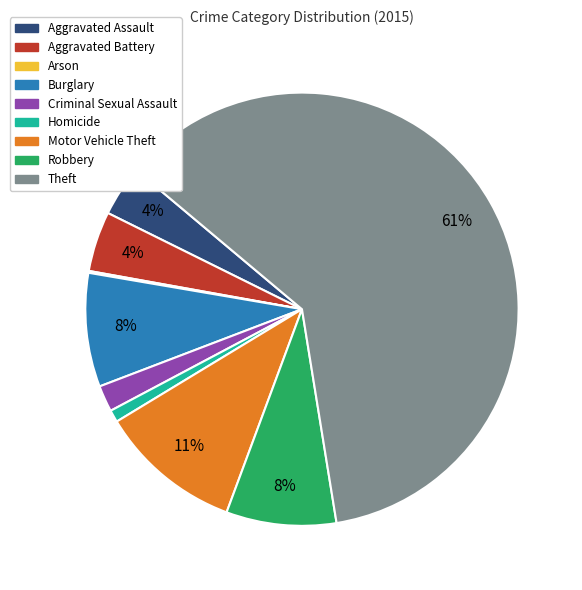

Which slice is the largest?

Theft